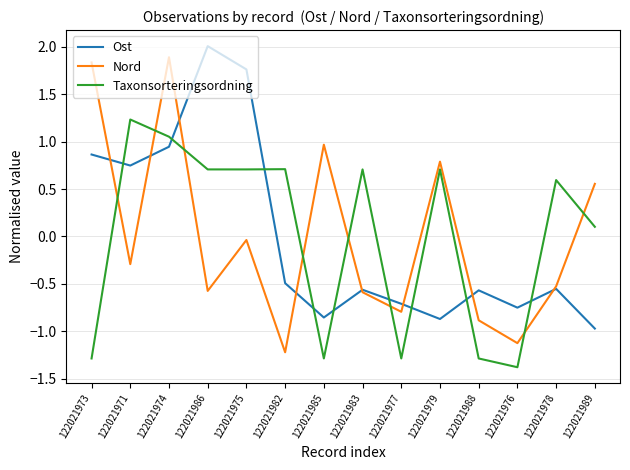

At which category is the sum across all series the highest?

122021974